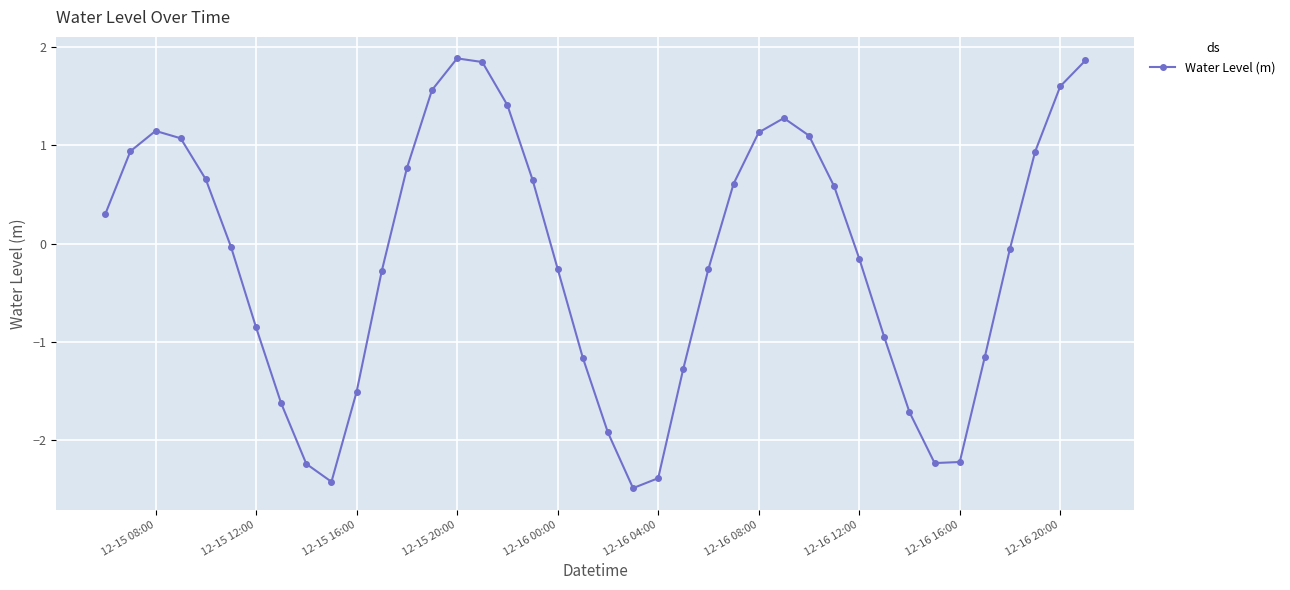

What is the value of the 25th point from the left?

-0.3